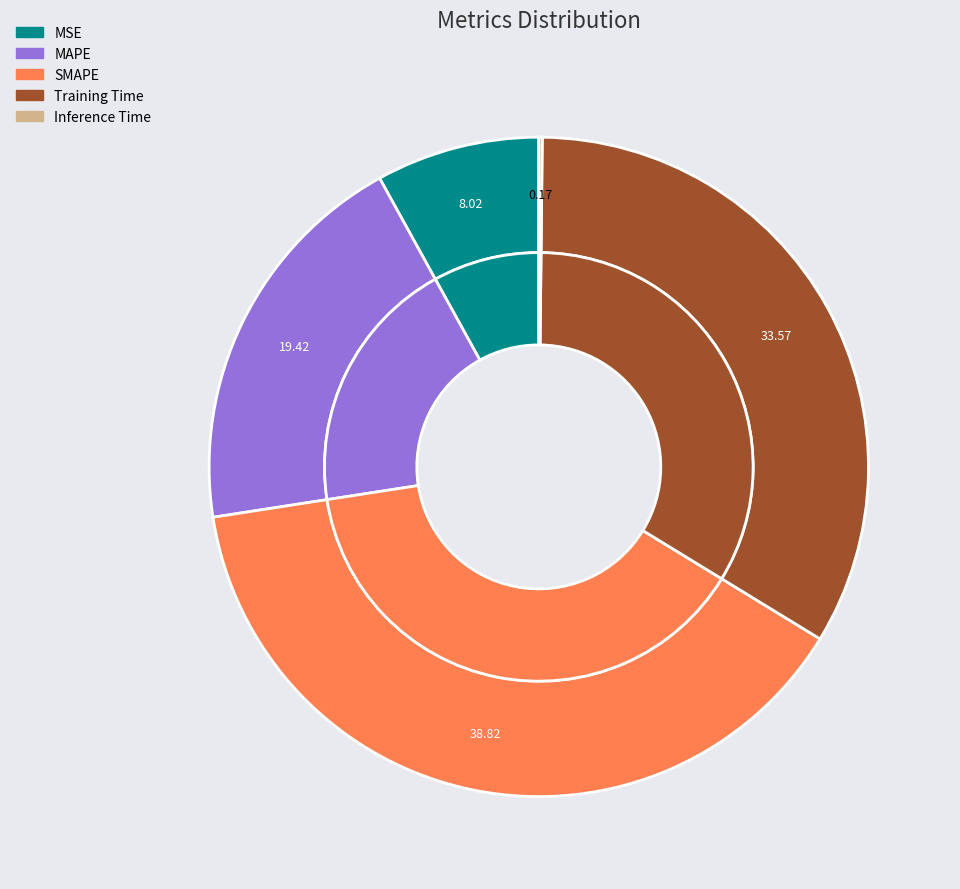

To the nearest percent, what is the difference between the MSE and Inference Time slice percentages?

8%